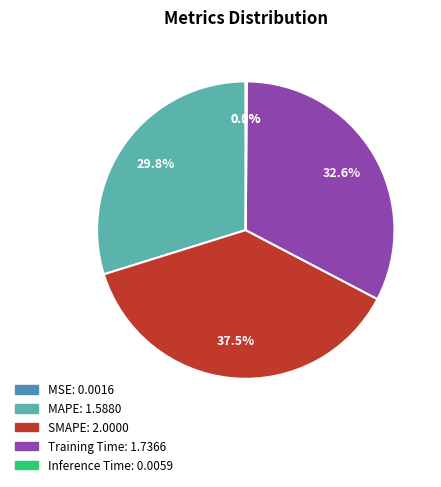

Does any single category account for the majority?

No